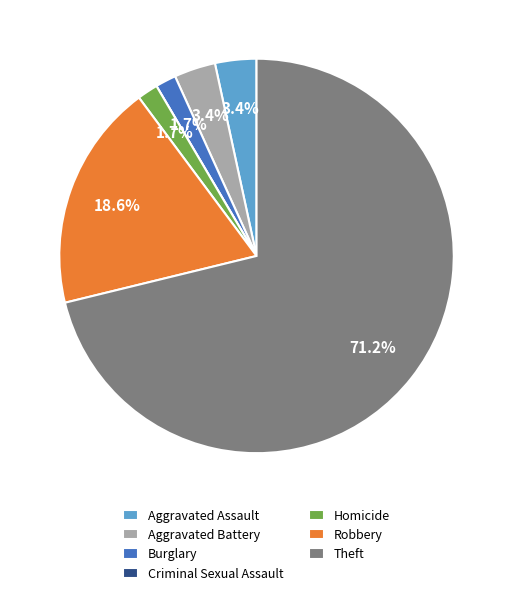

To the nearest percent, what portion does Robbery represent?

19%